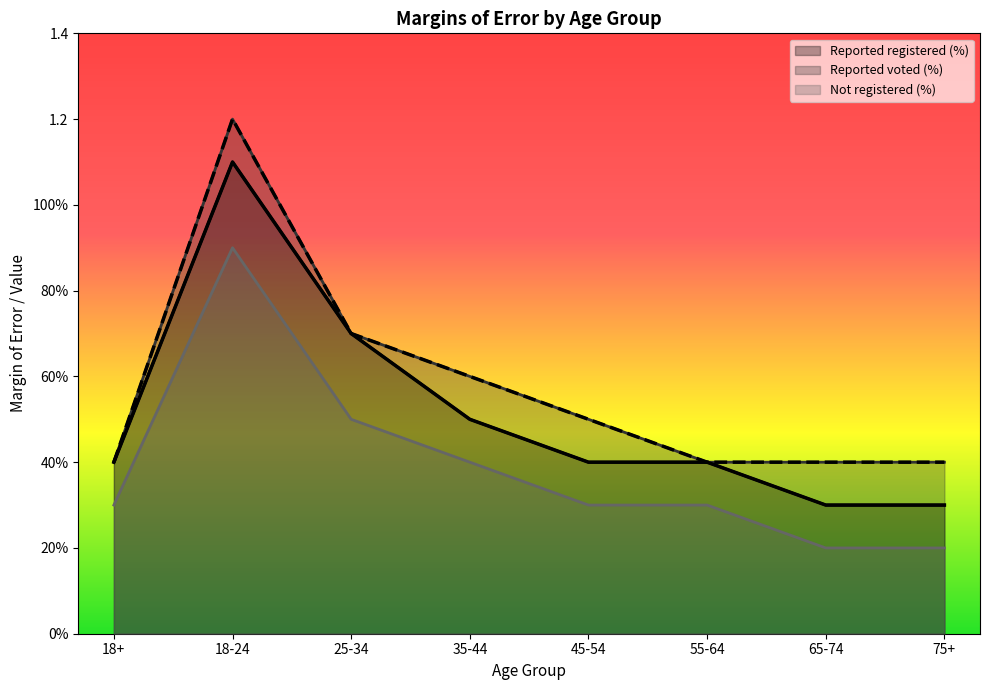

What are all the series names shown in the legend?

Reported registered (%), Reported voted (%), Not registered (%)